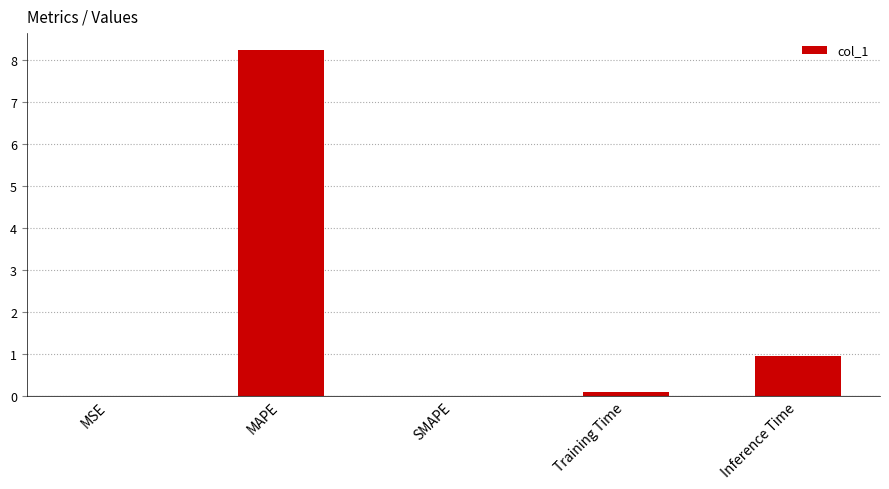

At which label is the value closest to 4?

Inference Time